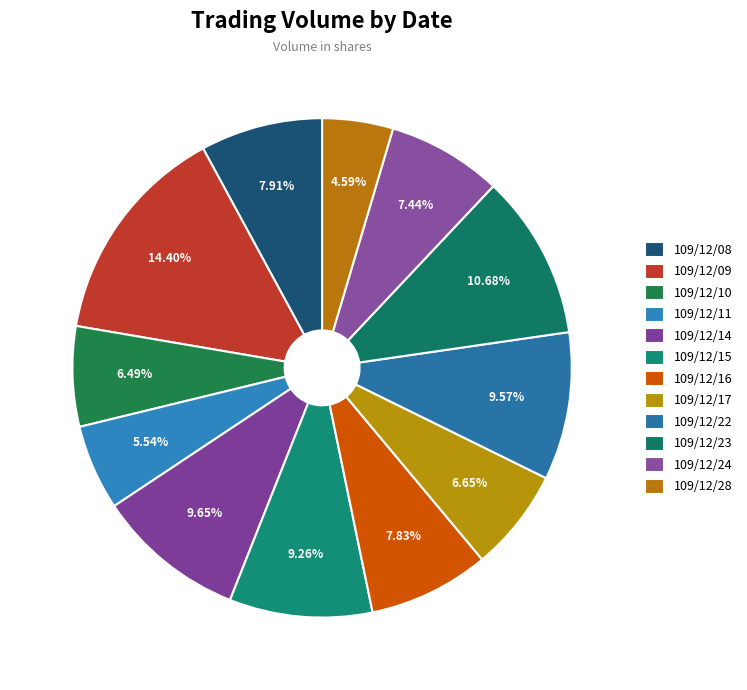

How many slices are in this pie chart?

12